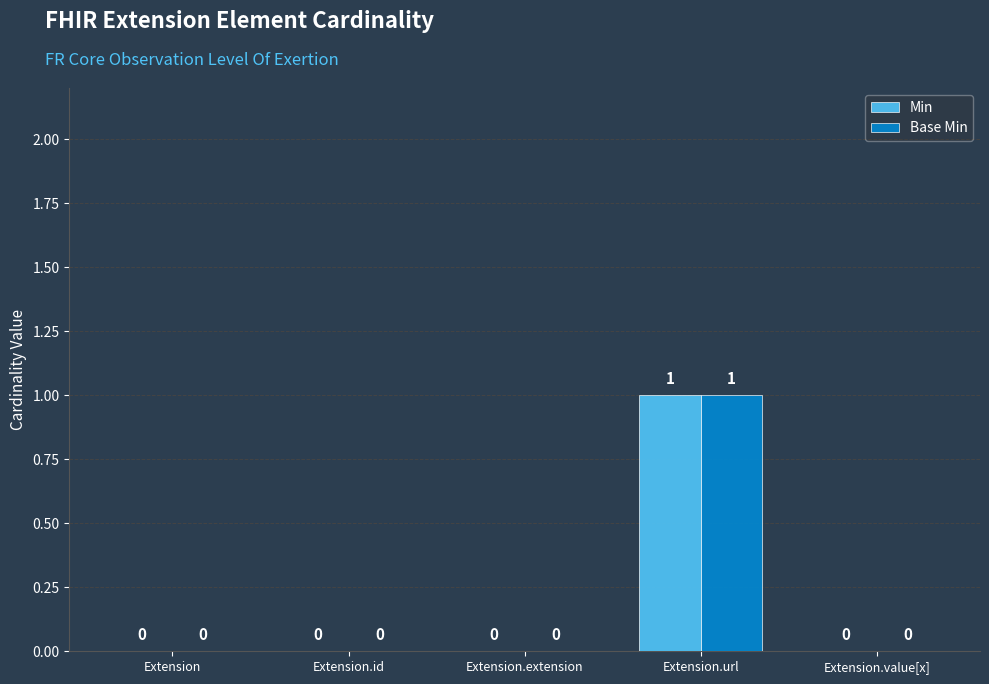

How many series are shown in this chart?

2